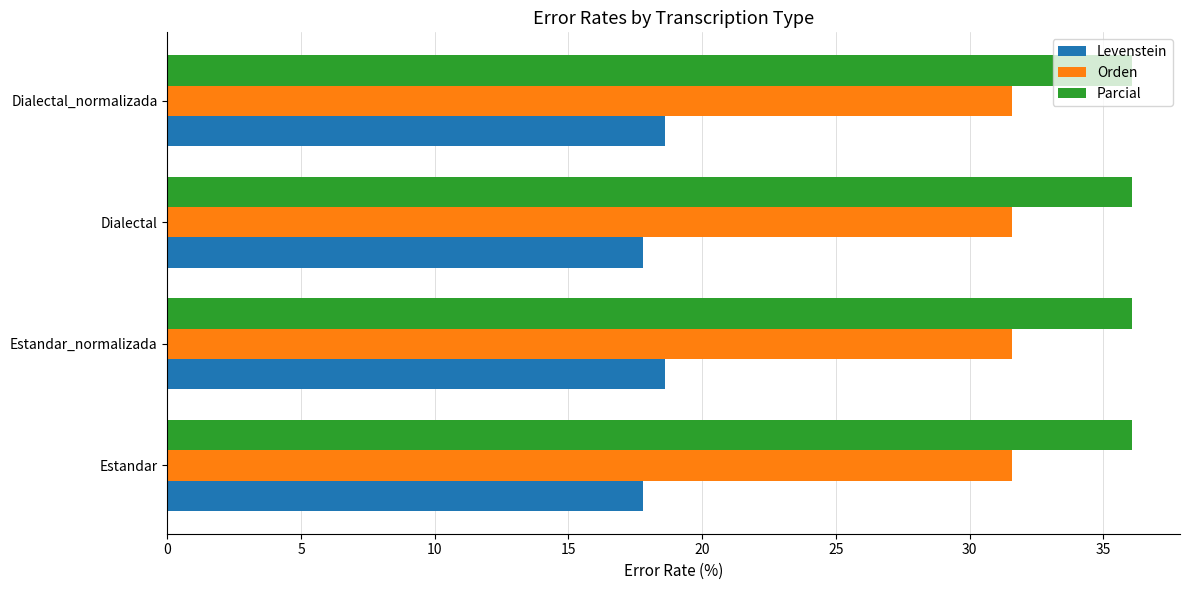

What is the total value across all series at Dialectal?

85.4